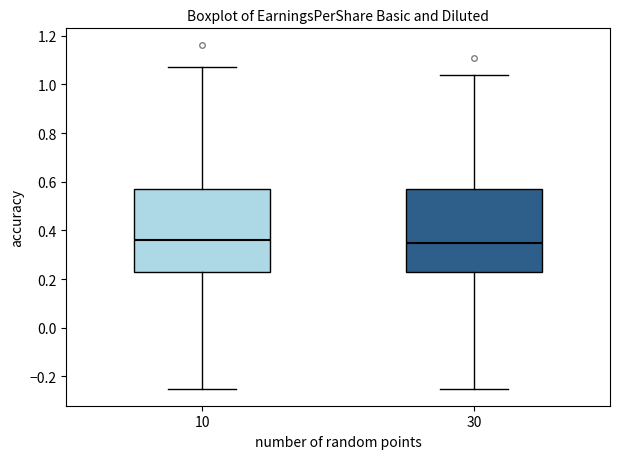

Where does the upper whisker of the box at x = 10 end on the y-axis? The values are not printed on the chart, so give them approximately, as read against the axis.

1.08